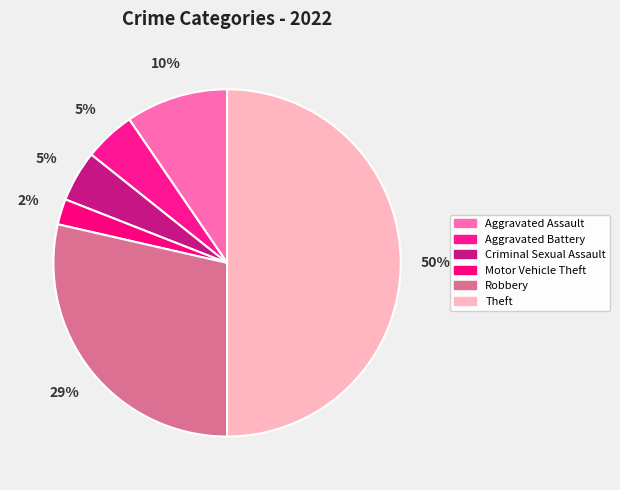

To the nearest percent, what is the difference between the largest and smallest slice percentages?

48%